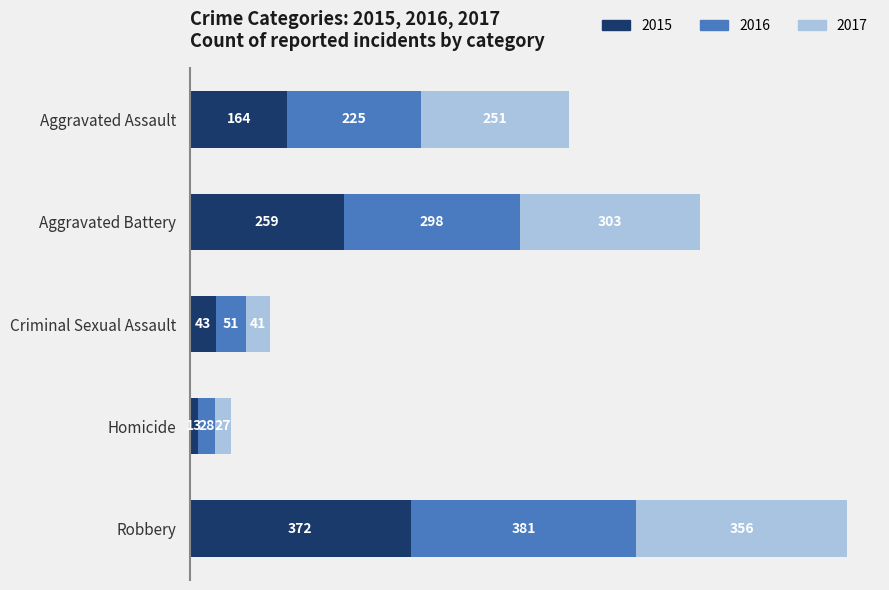

What is the total value across all series at Criminal Sexual Assault?

135